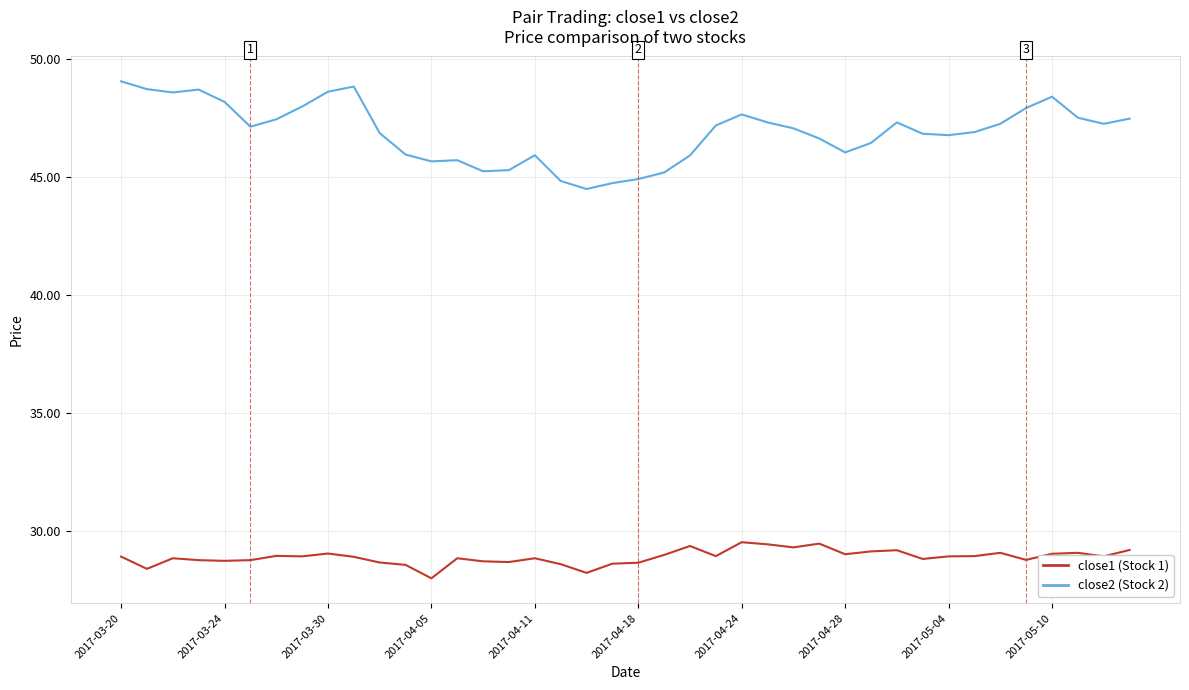

What is the minimum value shown in the chart?

28.0